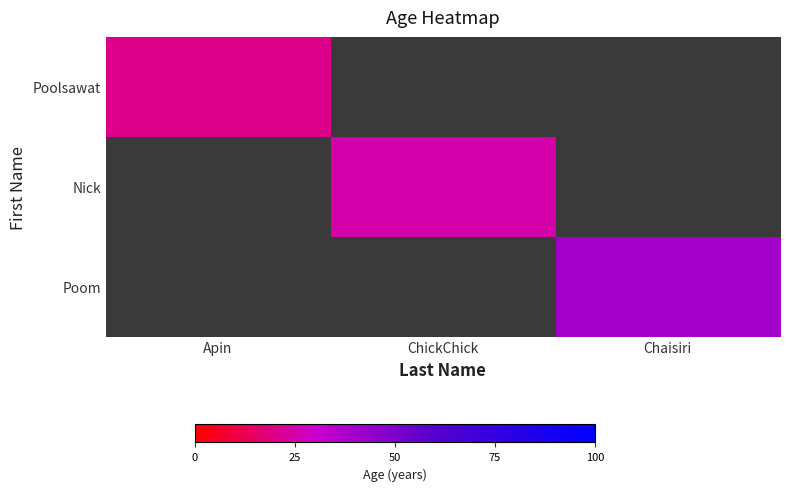

How many positive values does the Poom series have?

1